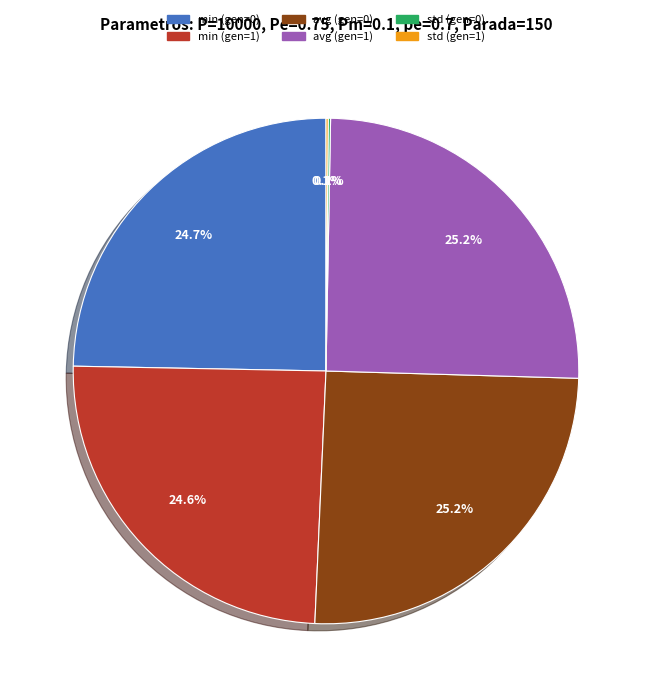

To the nearest percent, what is the average slice percentage?

17%